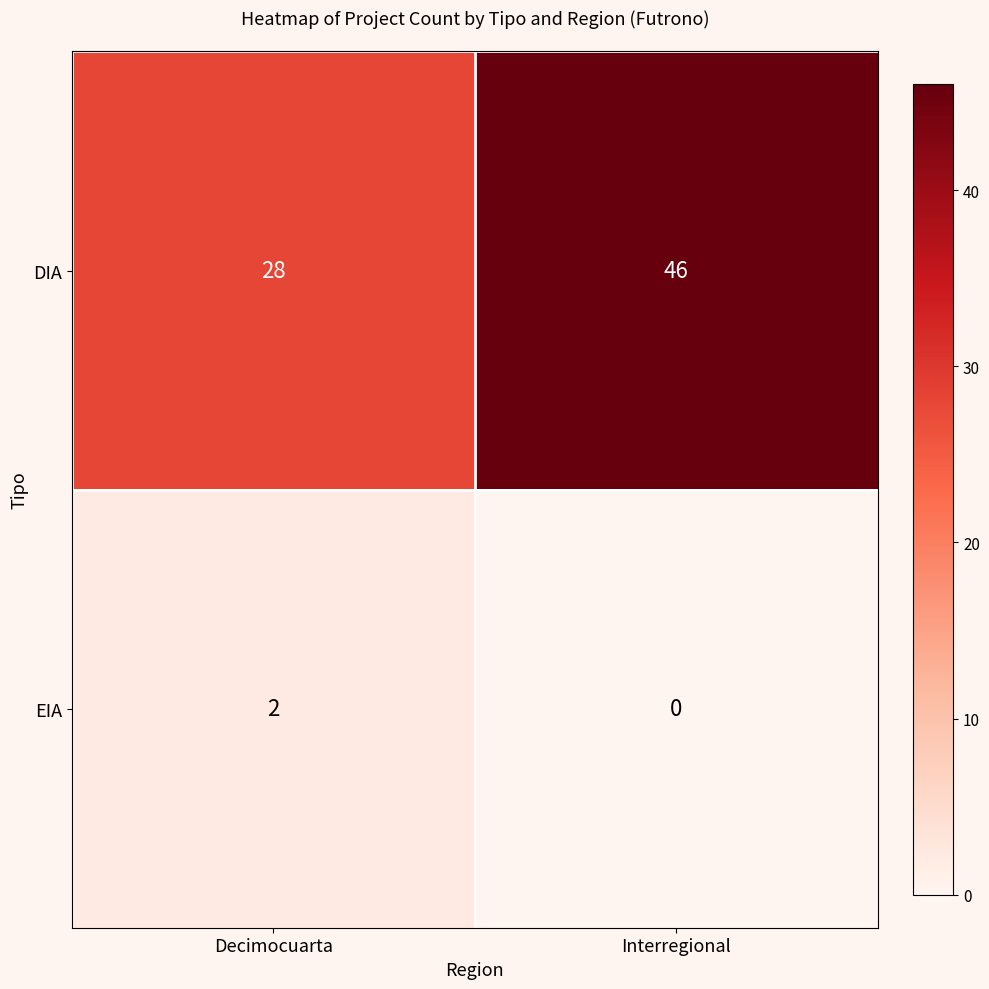

True or false: EIA has a value of 1 at Decimocuarta.

False